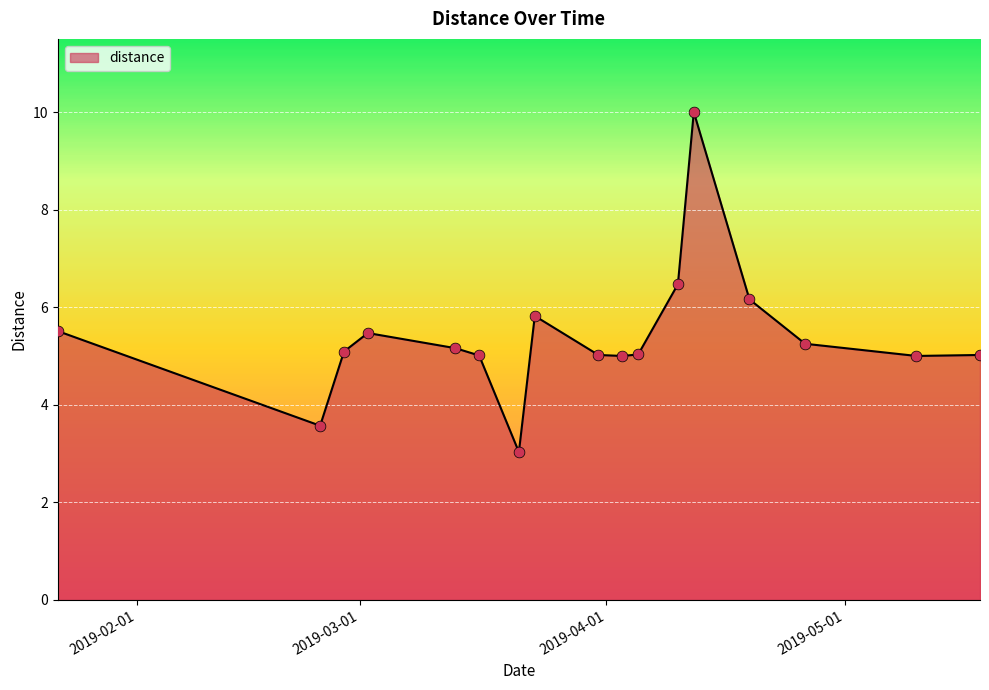

What is the greatest value displayed?

10.0